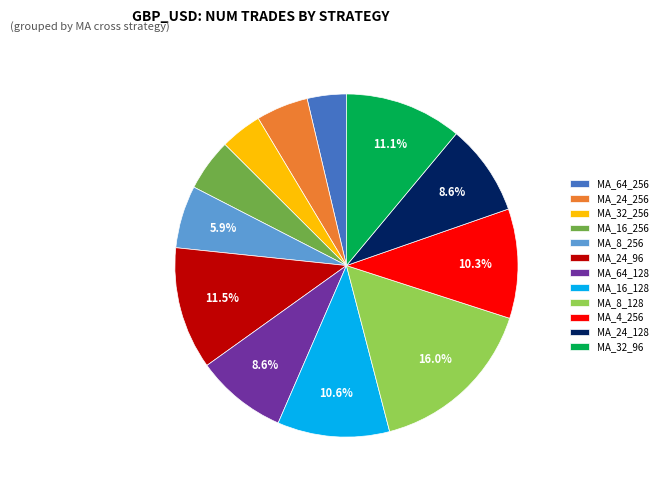

What is the largest slice in the pie chart?

MA_8_128